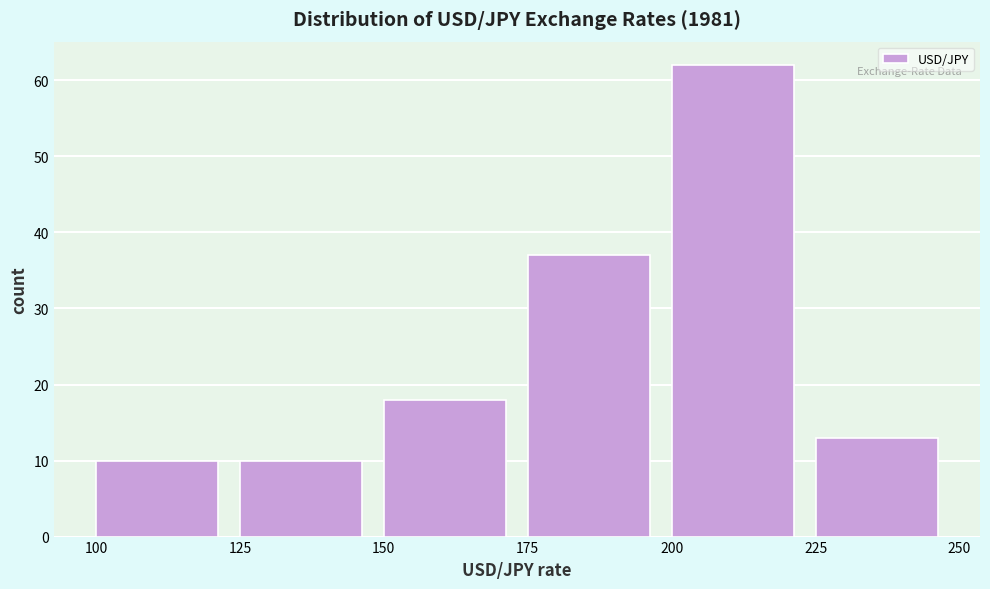

What is the height of the bar covering 175 to 200 on the x-axis? The values are not printed on the chart, so give them approximately, as read against the axis.

37